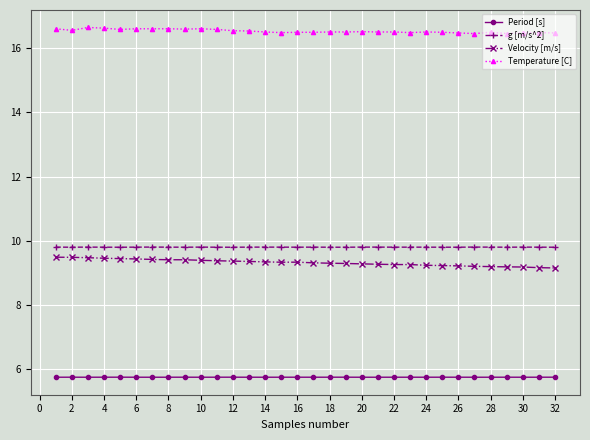

What is the minimum value for Period [s]?

5.7